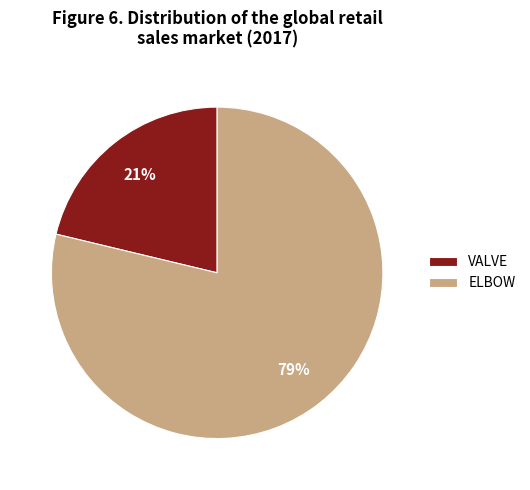

To the nearest percent, what percentage of the pie is ELBOW?

79%